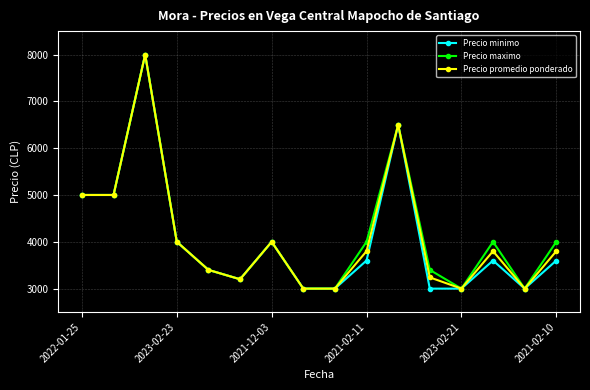

At how many categories does at least one series exceed 4680?

4